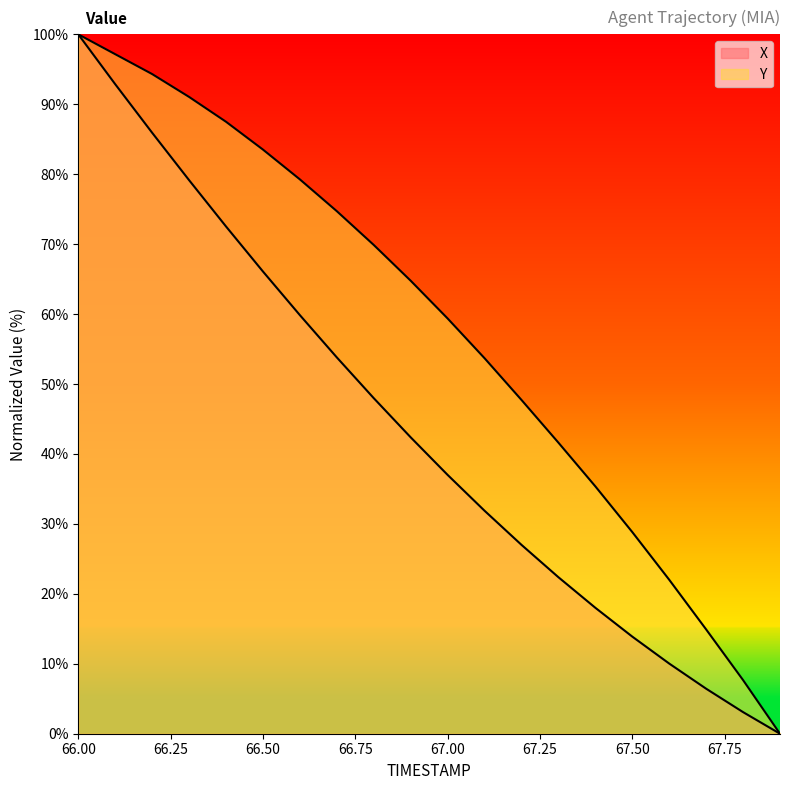

At which category is the sum across all series the highest?

66.0